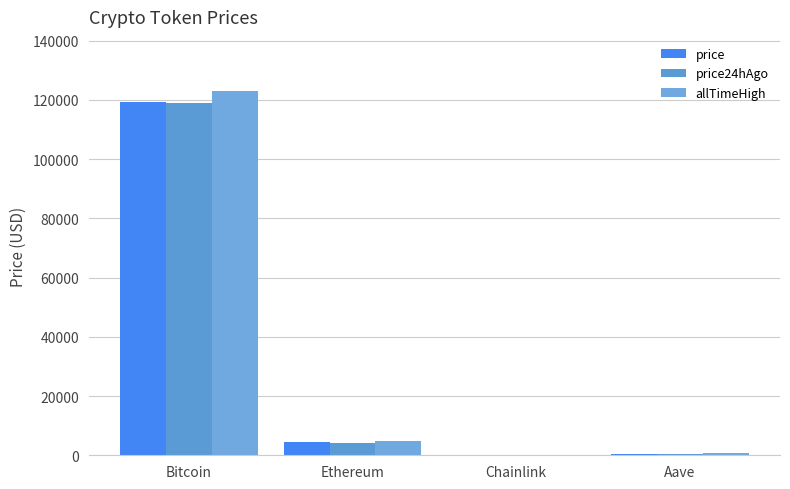

What is the difference between the maximum and minimum values in the price series?

119416.6